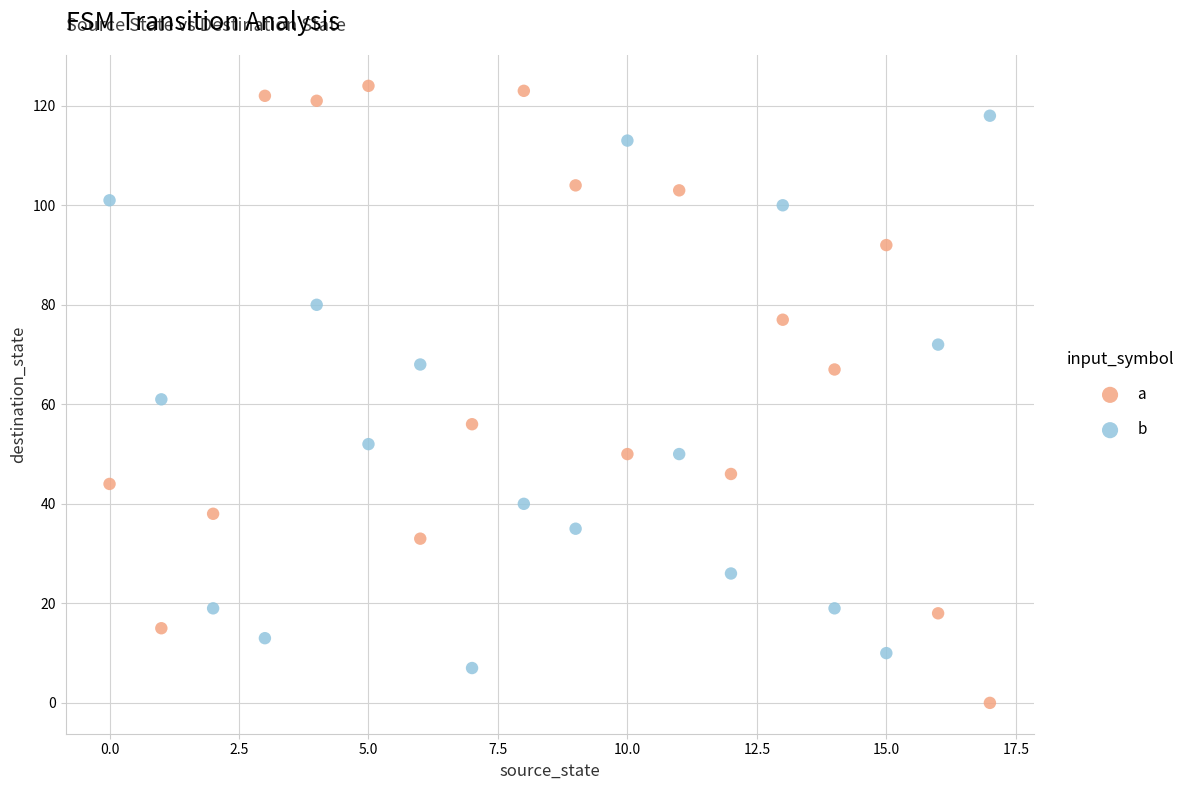

Which series has the largest Y range (max minus min)?

a